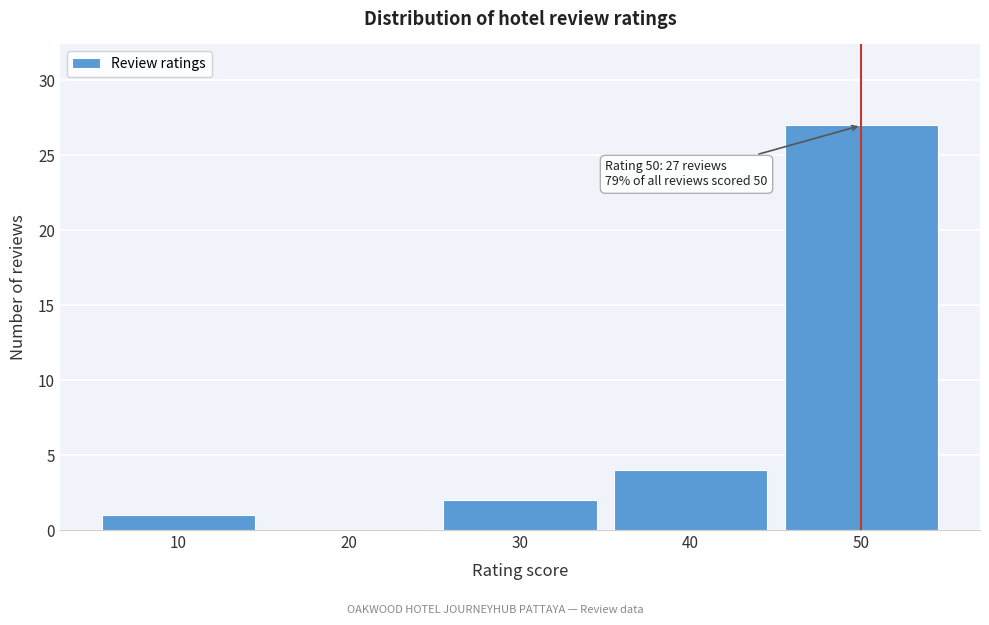

Over which range of the x-axis is the bar tallest?

45 to 55